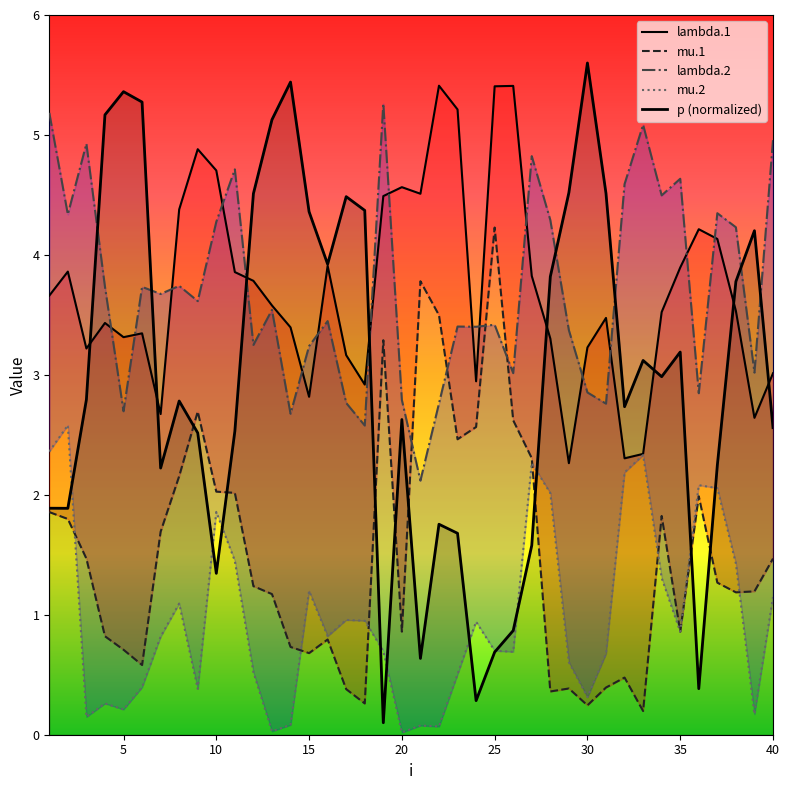

True or false: mu.2 has more than 2 points higher than both neighbors.

True